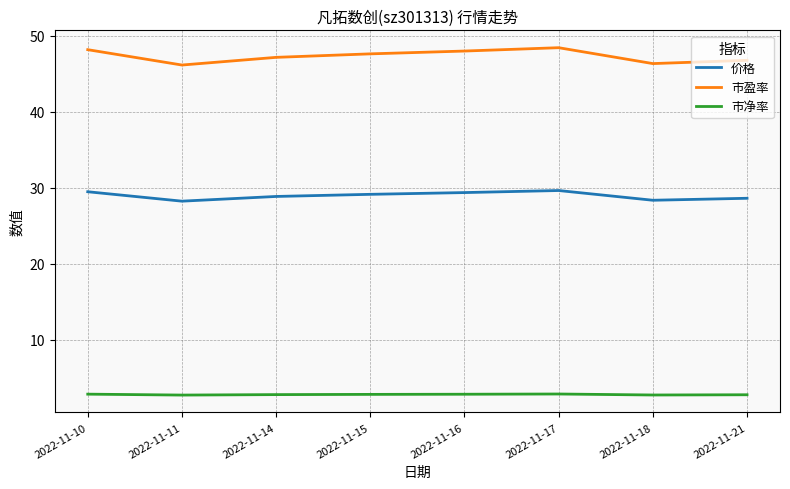

What is the sum of the 价格 values at 2022-11-18 and 2022-11-14?

57.3